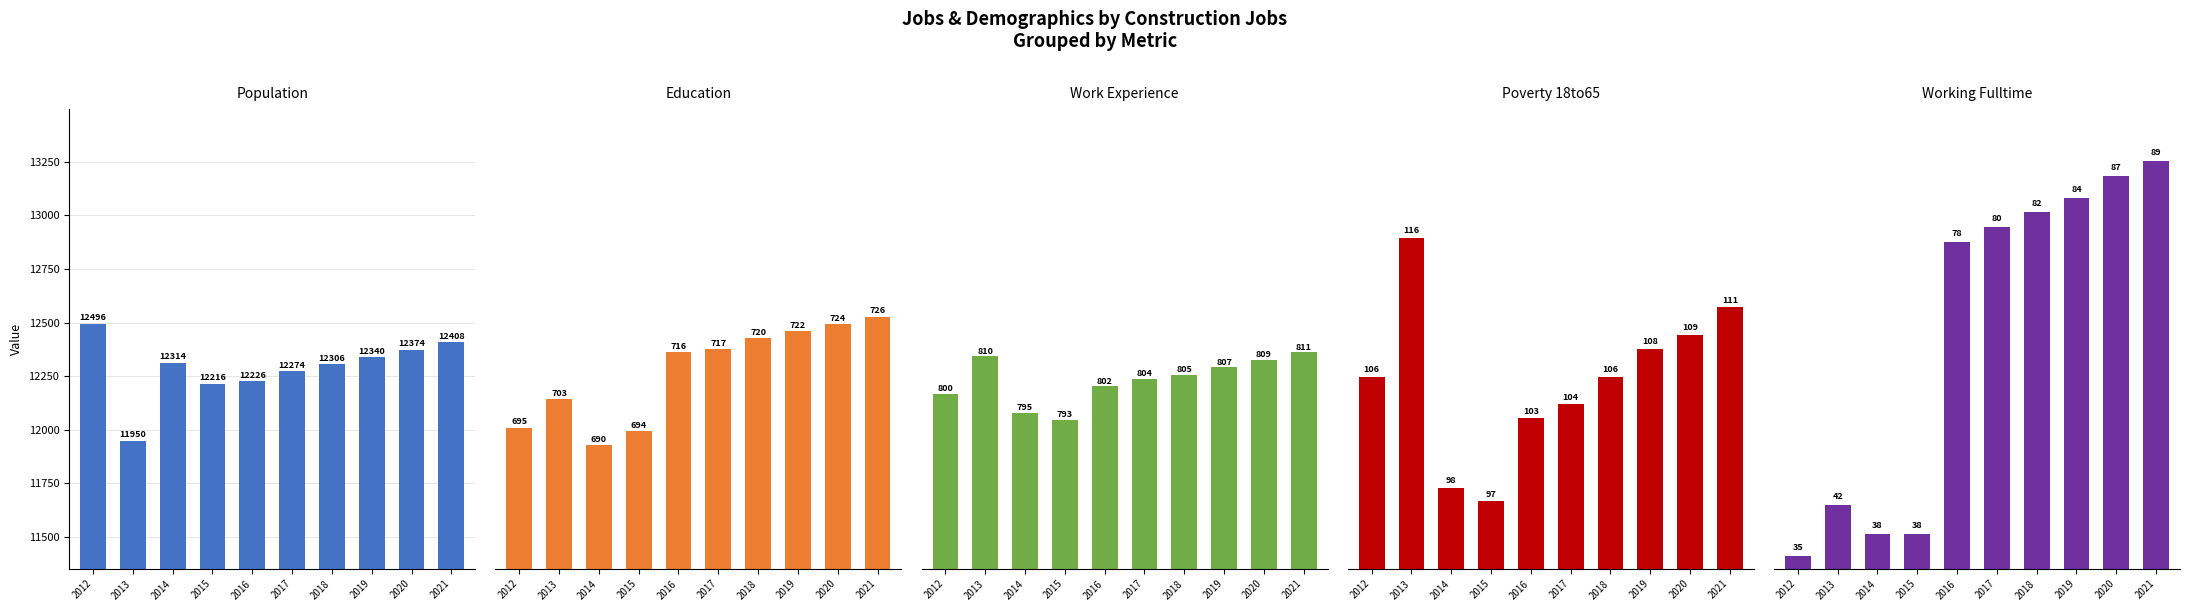

Reading left to right, list all the values displayed in this chart.

Population: 2012=12496	2013=11950	2014=12314	2015=12216	2016=12226	2017=12274	2018=12306	2019=12340	2020=12374	2021=12408
Education: 2012=695	2013=703	2014=690	2015=694	2016=716	2017=717	2018=720	2019=722	2020=724	2021=726
Work_Experience: 2012=800	2013=810	2014=795	2015=793	2016=802	2017=804	2018=805	2019=807	2020=809	2021=811
Poverty_18to65: 2012=106	2013=116	2014=98	2015=97	2016=103	2017=104	2018=106	2019=108	2020=109	2021=111
Working_Fulltime: 2012=35	2013=42	2014=38	2015=38	2016=78	2017=80	2018=82	2019=84	2020=87	2021=89